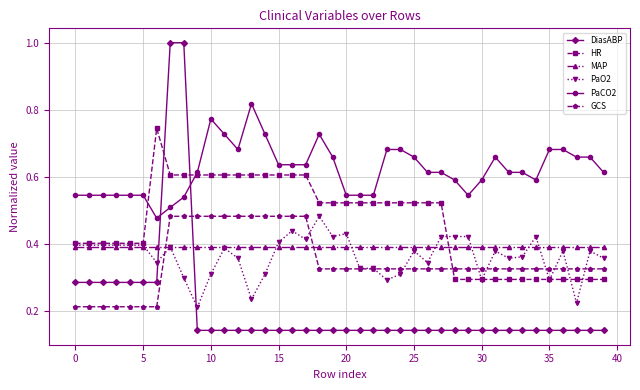

How many HR values are between 0 and 1?

40